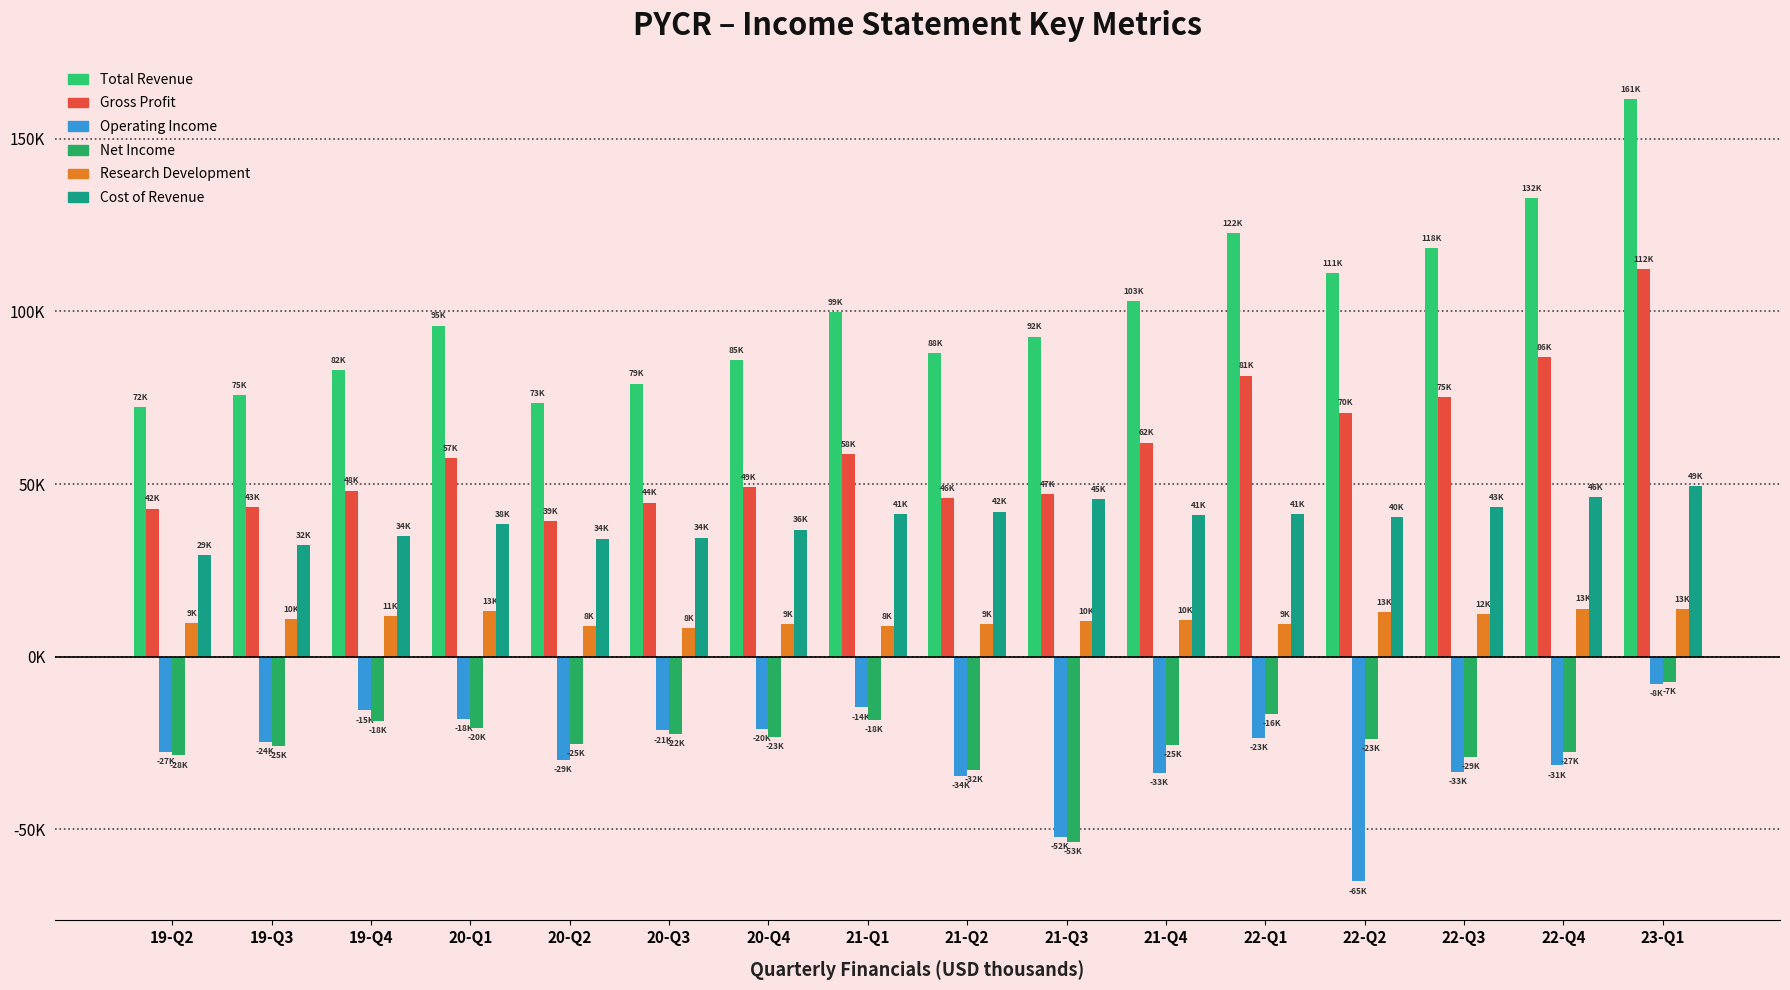

Where does the Research Development series first go above 10600?

19-Q3